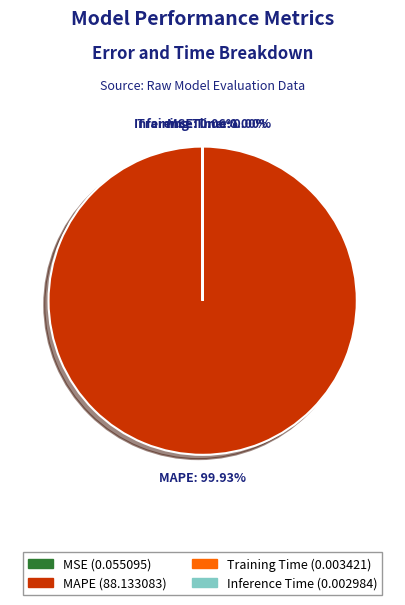

Does MAPE (88.133083) account for over 50% of the chart?

Yes